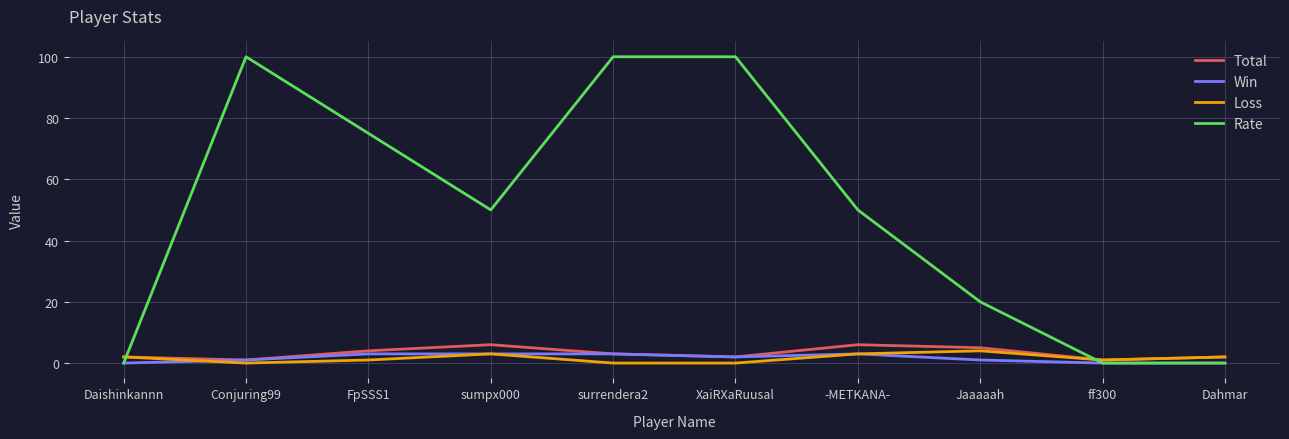

What is the average value of the Win series?

2